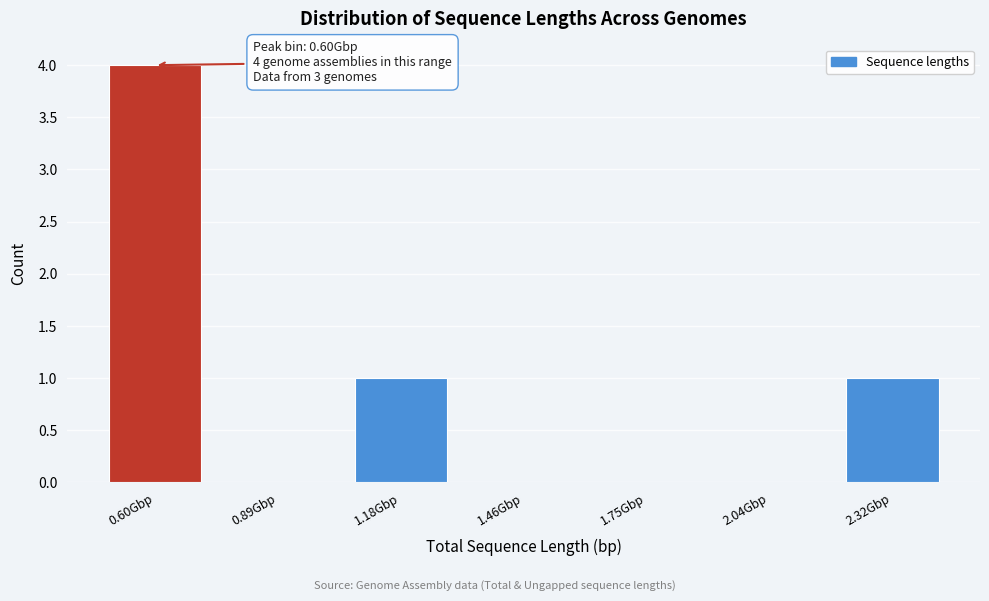

Reading left to right, list all the values displayed in this chart.

0.60Gbp=4	0.89Gbp=0	1.18Gbp=1	1.46Gbp=0	1.75Gbp=0	2.04Gbp=0	2.32Gbp=1